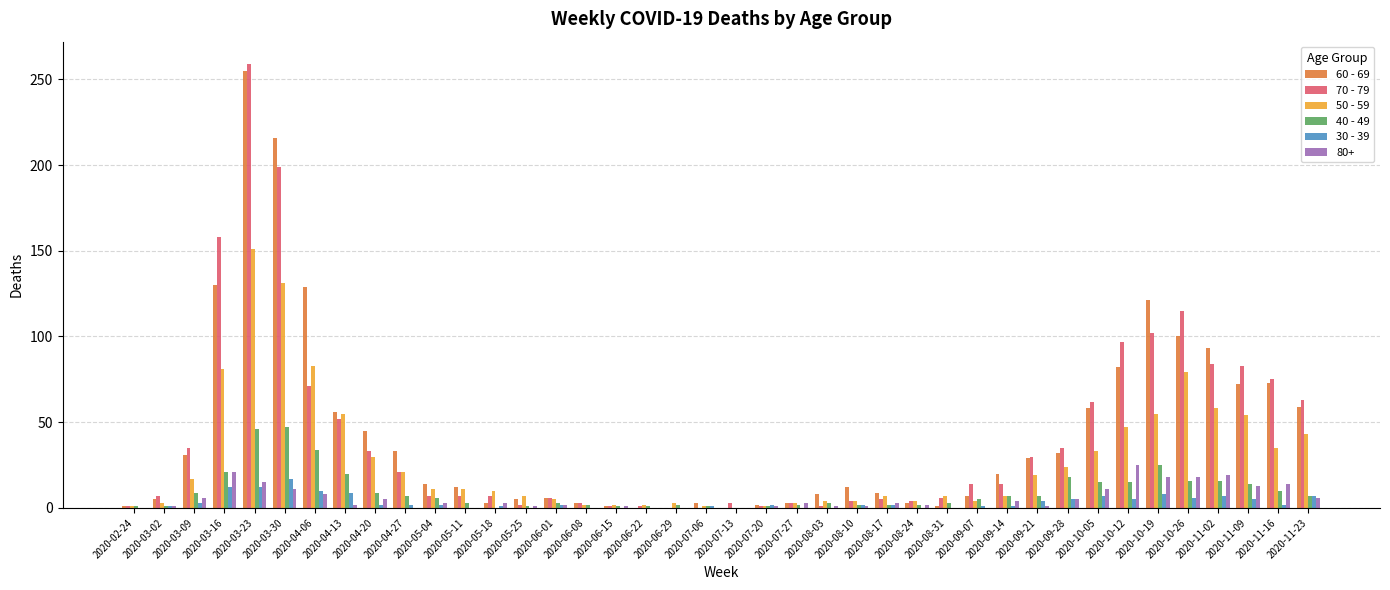

The value of 70 - 79 at 2020-04-27 is 21. True or false?

True